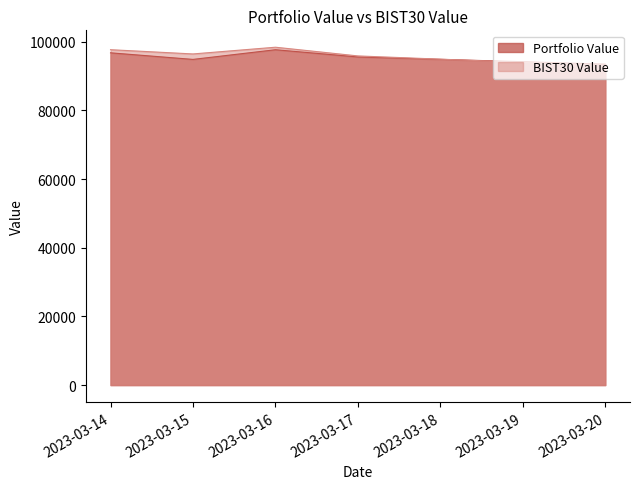

The value of Portfolio Value at 2023-03-15 is 39666.7. True or false?

False